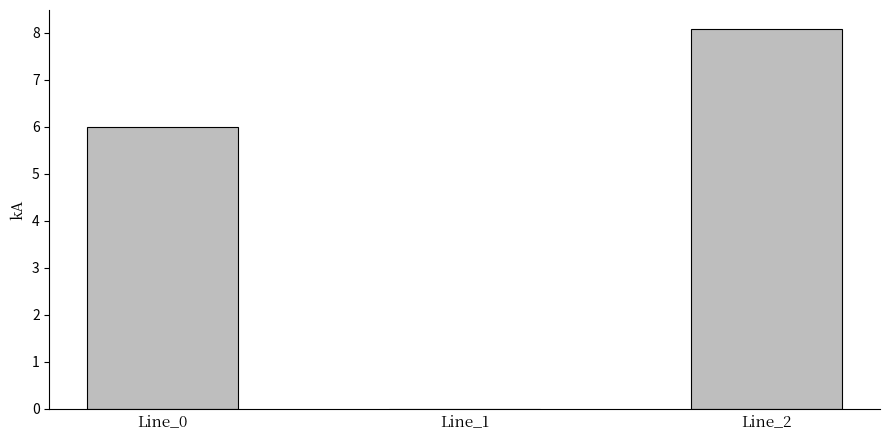

Between Line_0 and Line_2, which is larger?

Line_2